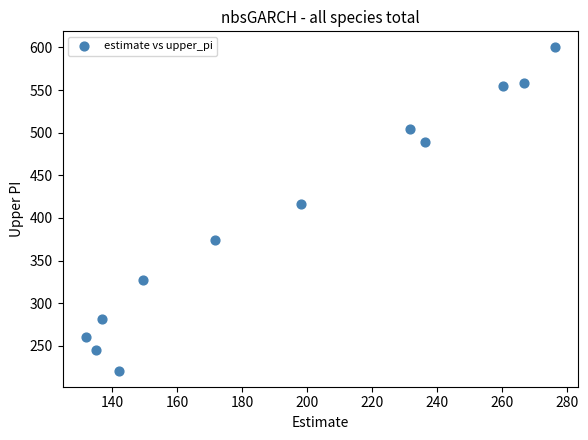

What Y value in the scatter plot is closest to 410?

416